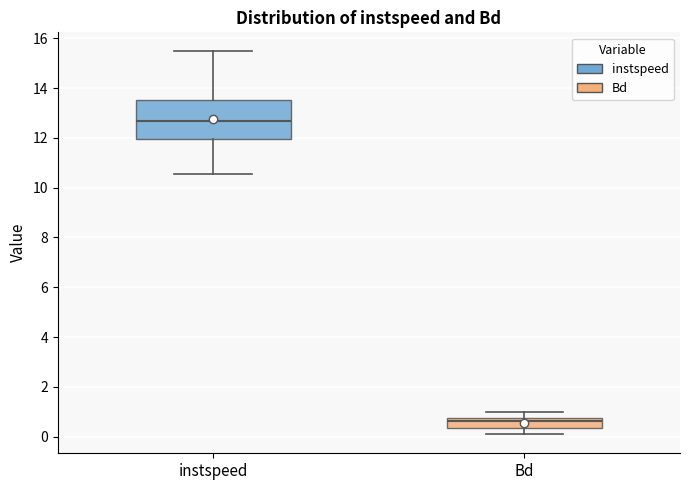

Reading left to right, read every box against the y-axis: the position of its median line, the range the box covers, and the ends of its whiskers. The values are not printed on the chart, so give them approximately, as read against the axis.

instspeed: median 12.6, box 12.0 to 13.6, whiskers 10.6 to 15.4
Bd: median 0.6, box 0.4 to 0.8, whiskers 0.0 to 1.0